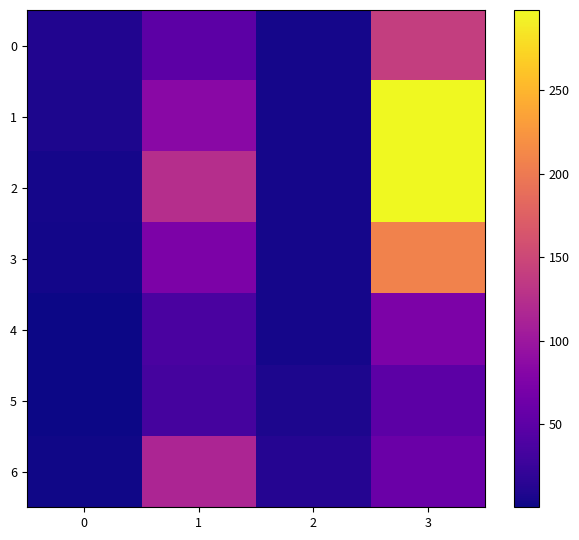

At how many categories does at least one series exceed 154?

1